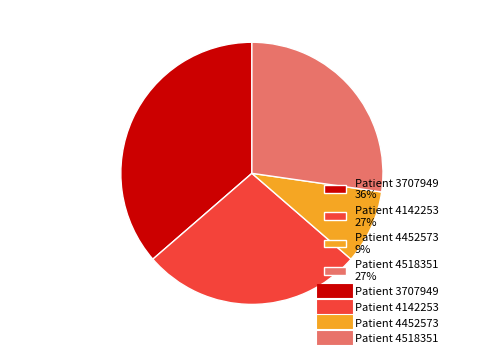

Which category has the biggest portion of the pie?

Patient 3707949 36%